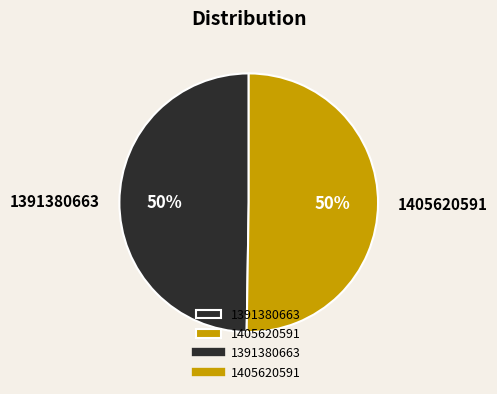

Which category has the smallest portion of the pie?

1391380663